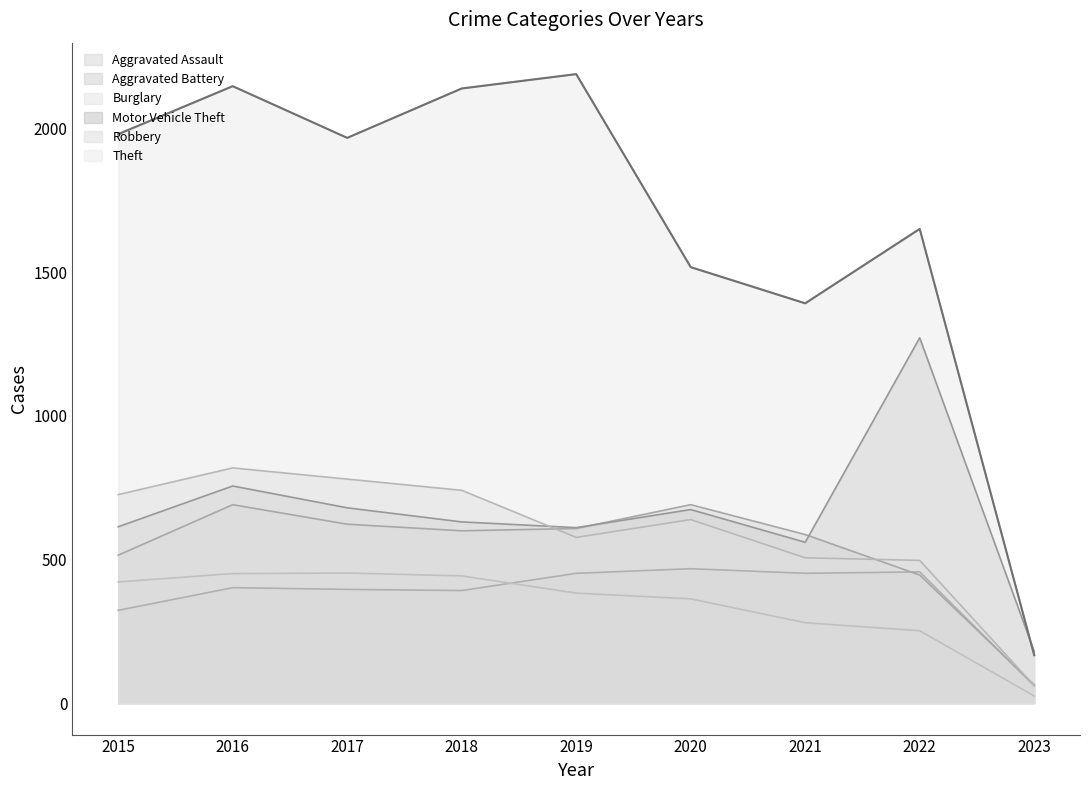

True or false: Theft and Aggravated Assault intersect in this chart.

False